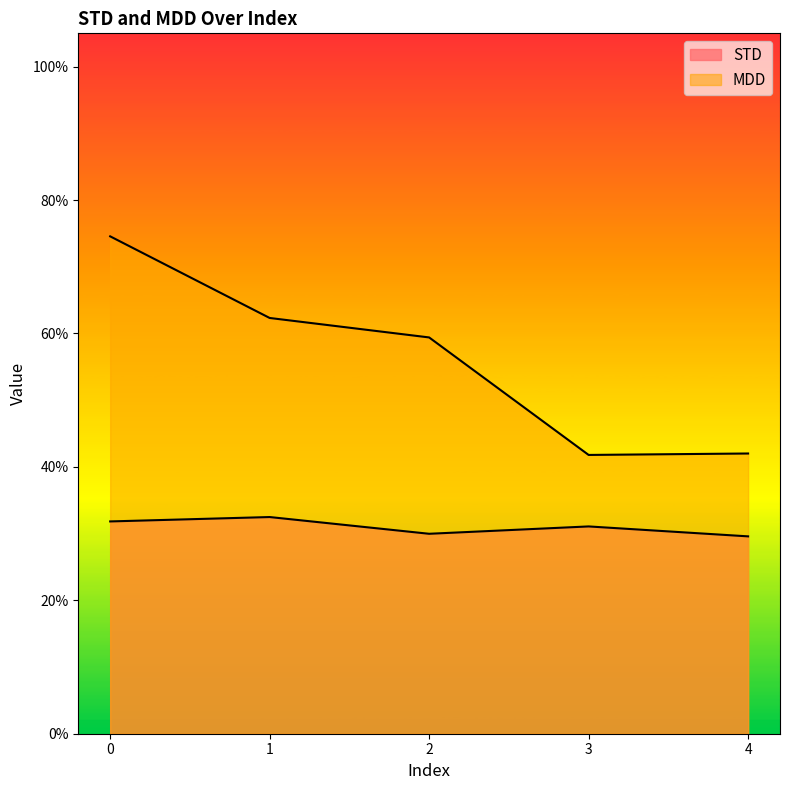

Reading left to right, extract all data points from this chart.

STD: 0.3	0.3	0.3	0.3	0.3
MDD: 0.7	0.6	0.6	0.4	0.4